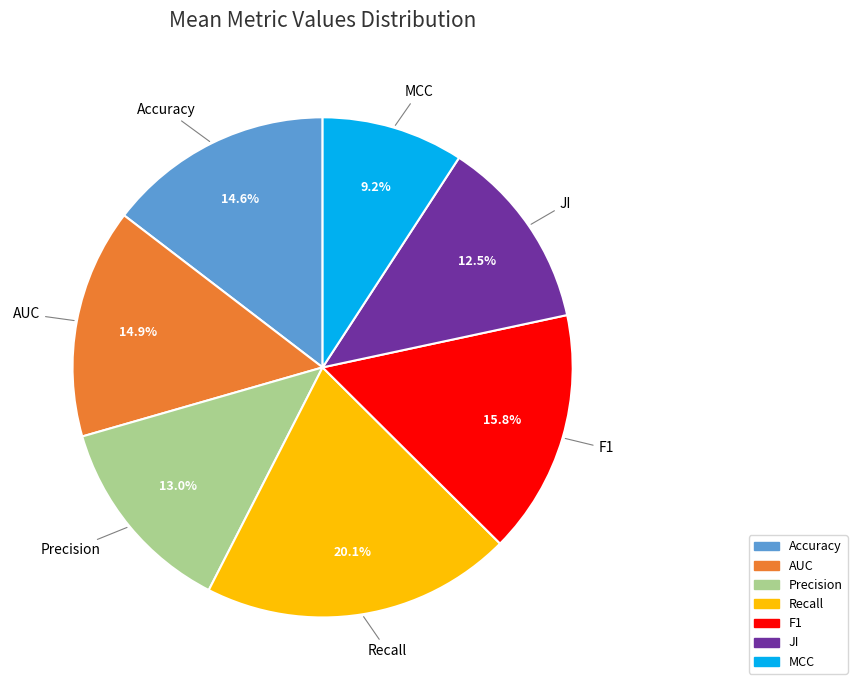

To the nearest percent, what percentage of the pie is Accuracy?

15%